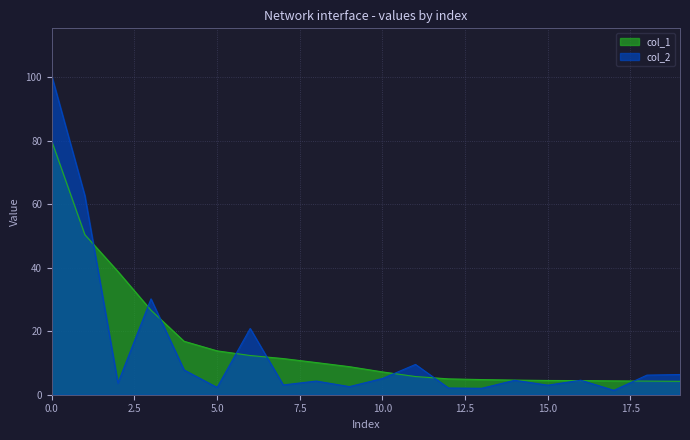

What is the value of the col_1 point at the 3rd from the left?

38.8